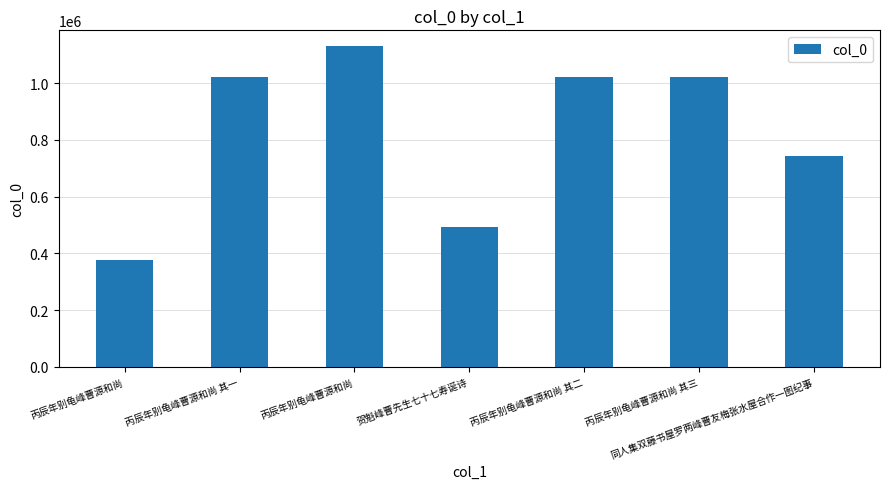

The chart shows a value of 1023127 at 丙辰年别龟峰曹源和尚 其三. True or false?

True